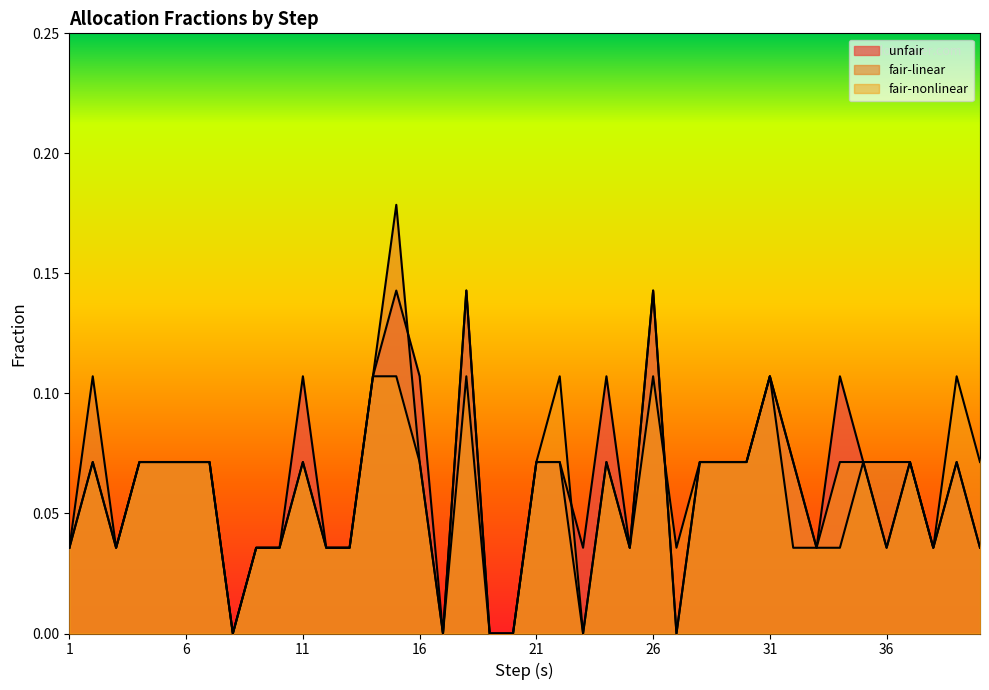

Where is the first local maximum for unfair?

2